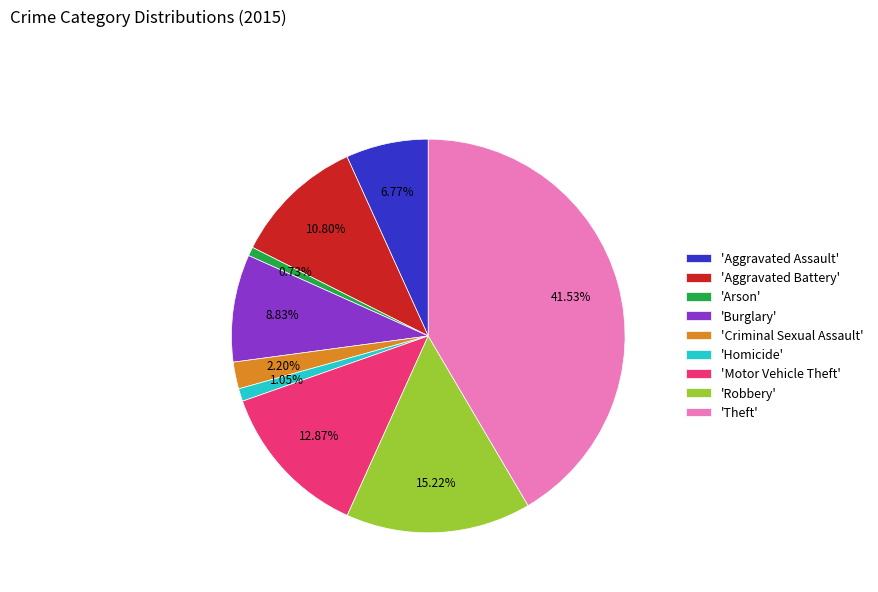

Which category has the biggest portion of the pie?

'Theft'